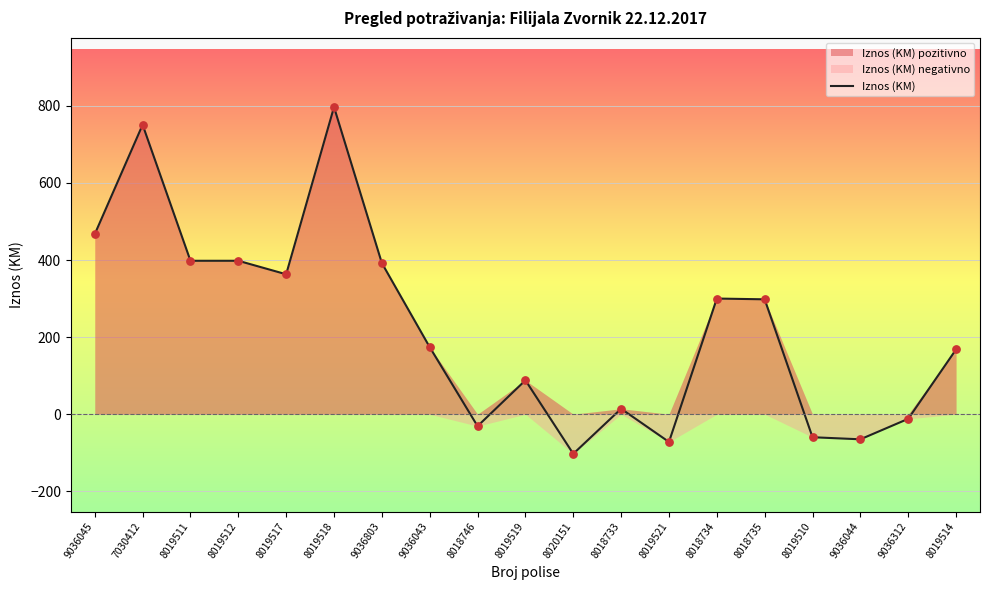

Which has a higher value, 8019517 or 9036044?

8019517